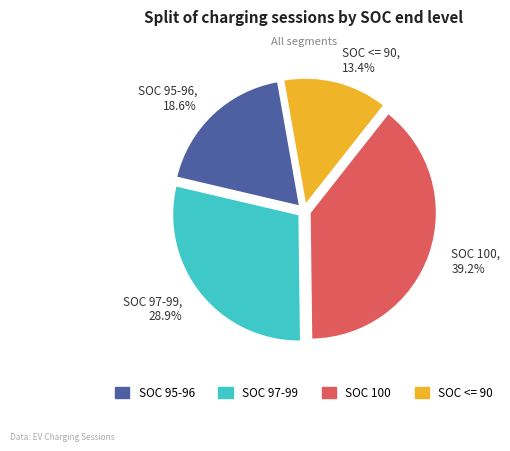

What is the largest slice in the pie chart?

SOC 100